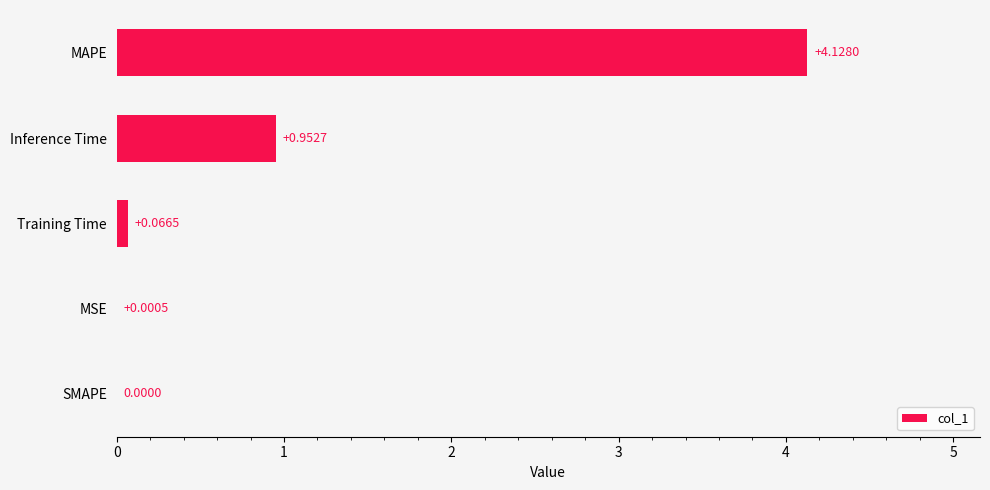

What is the change in value from MSE to MAPE?

+4.1